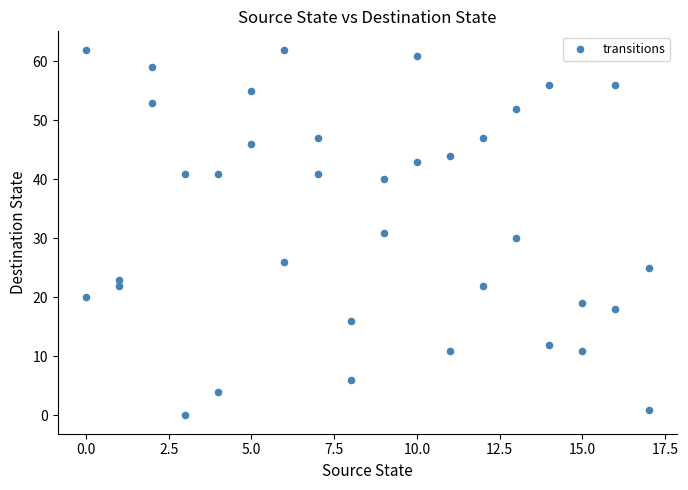

What is the range of X values (max minus min)?

17